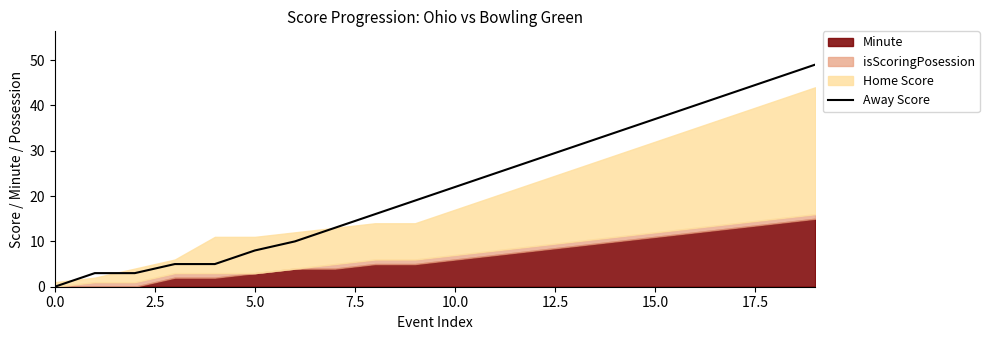

Is it true that Away Score equals 0 at 0.0?

True